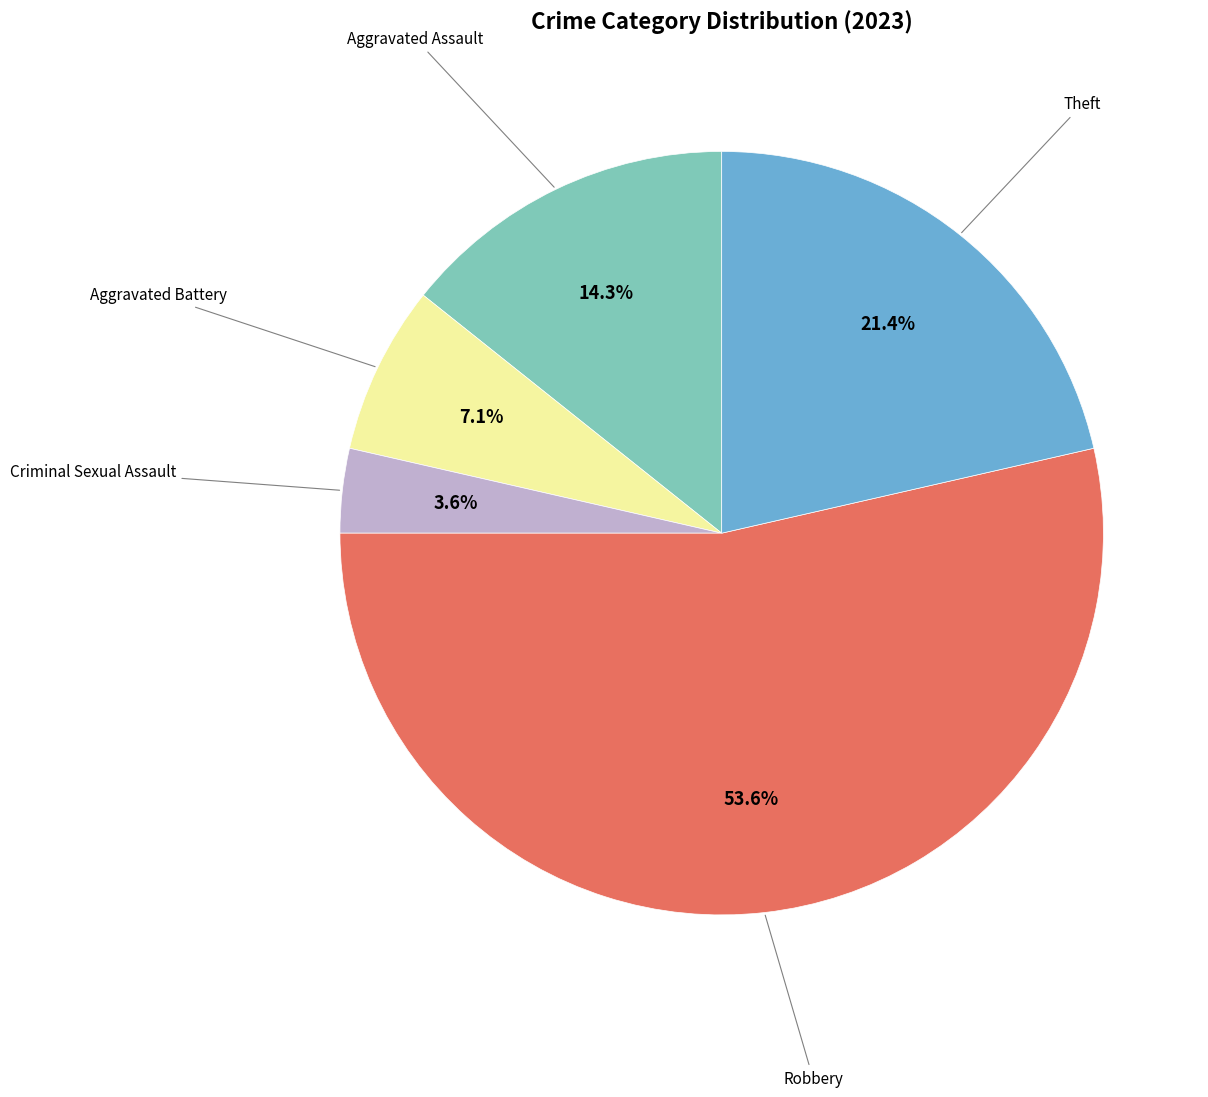

Is there any slice that represents more than half of the pie?

Yes